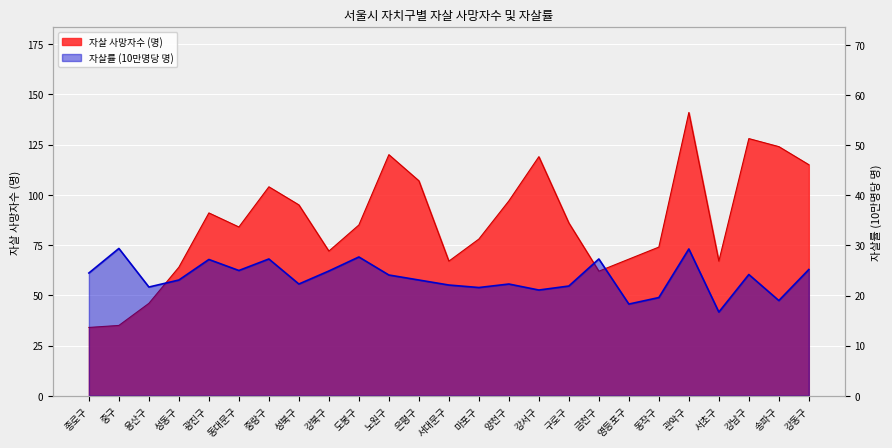

True or false: 자살률 (10만명당 명) and 자살 사망자수 (명) cross at least once.

False